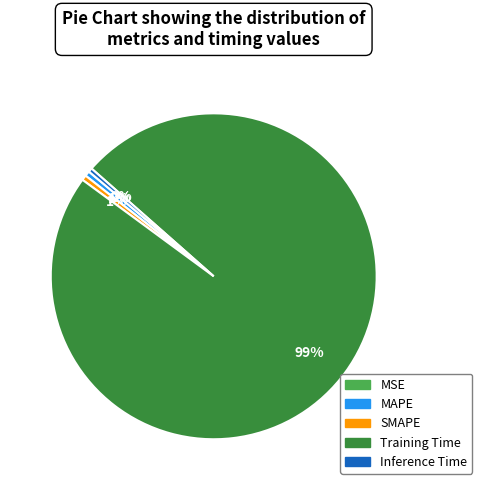

To the nearest percent, what is the combined percentage of MAPE and Inference Time?

1%